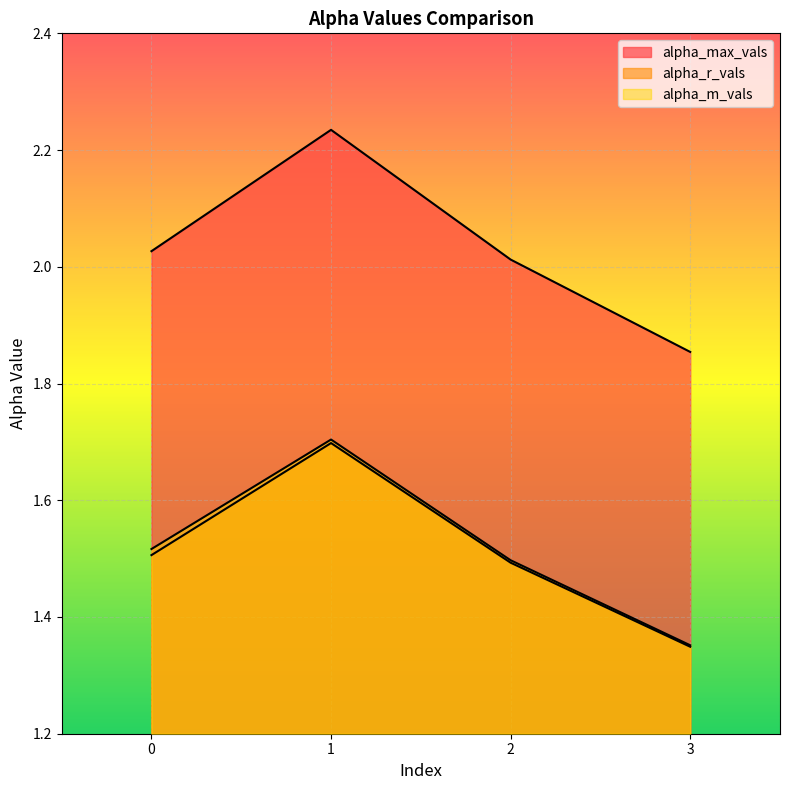

What is the highest value of the alpha_m_vals series?

1.7